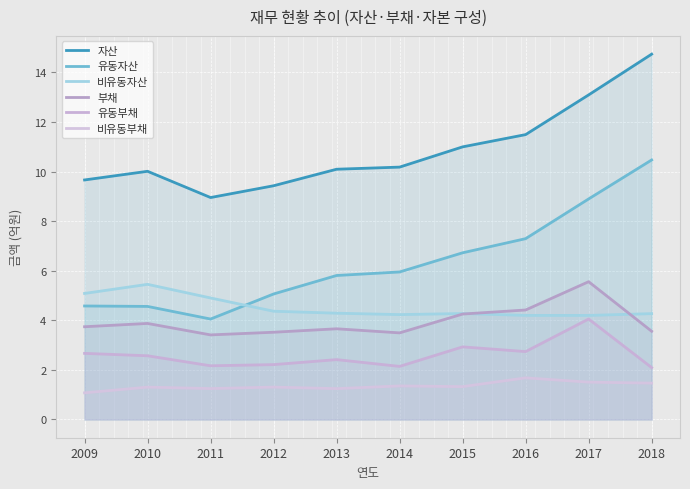

List the labels in order of 유동부채 value, largest first.

2017, 2015, 2016, 2009, 2010, 2013, 2012, 2011, 2014, 2018